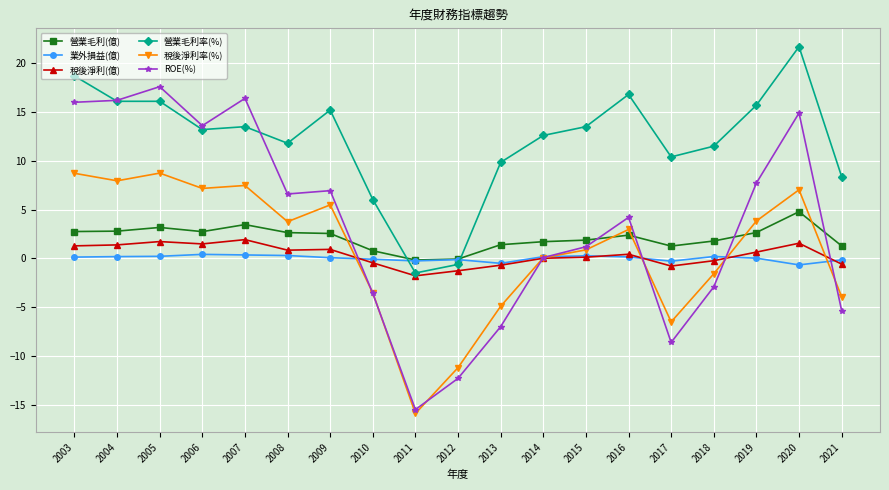

What are all the series names shown in the legend?

營業毛利(億), 業外損益(億), 稅後淨利(億), 營業毛利率(%), 稅後淨利率(%), ROE(%)